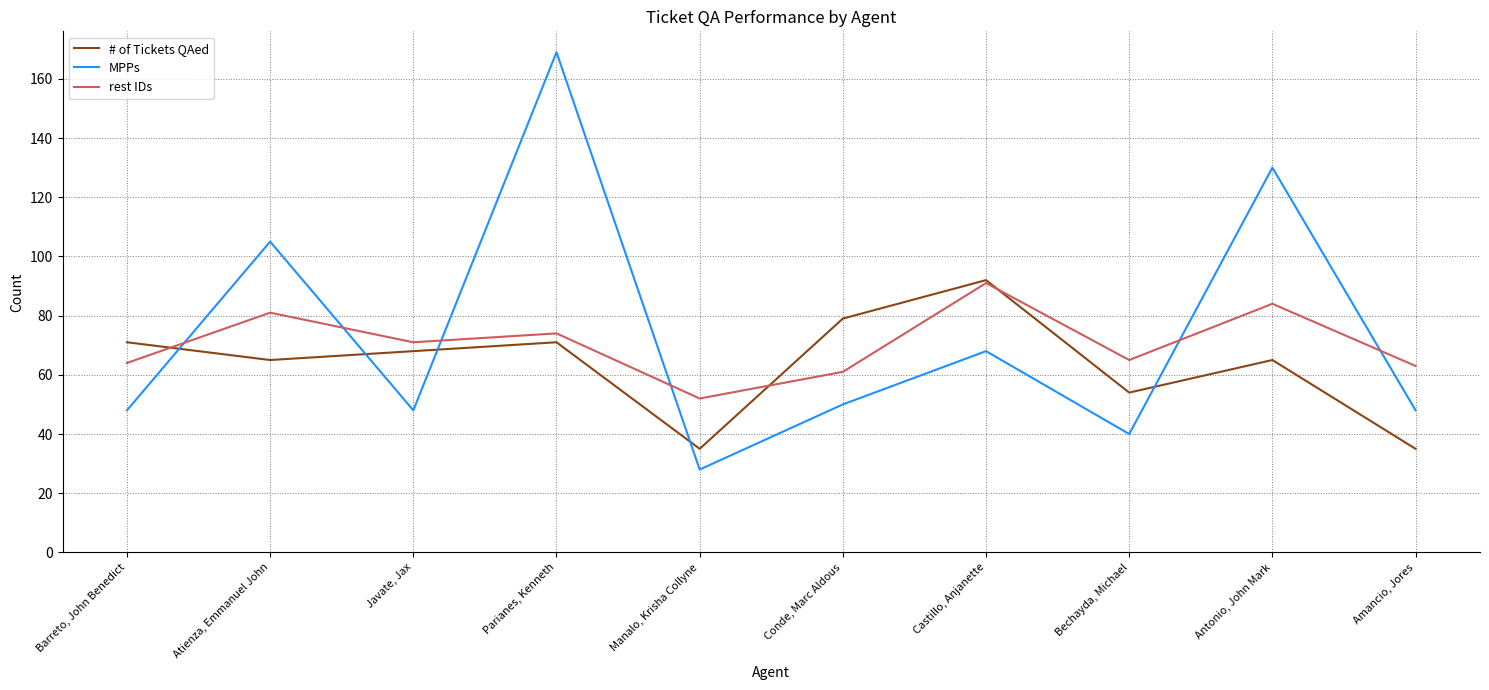

What value does the # of Tickets QAed series have at Barreto, John Benedict, to the nearest 5?

70